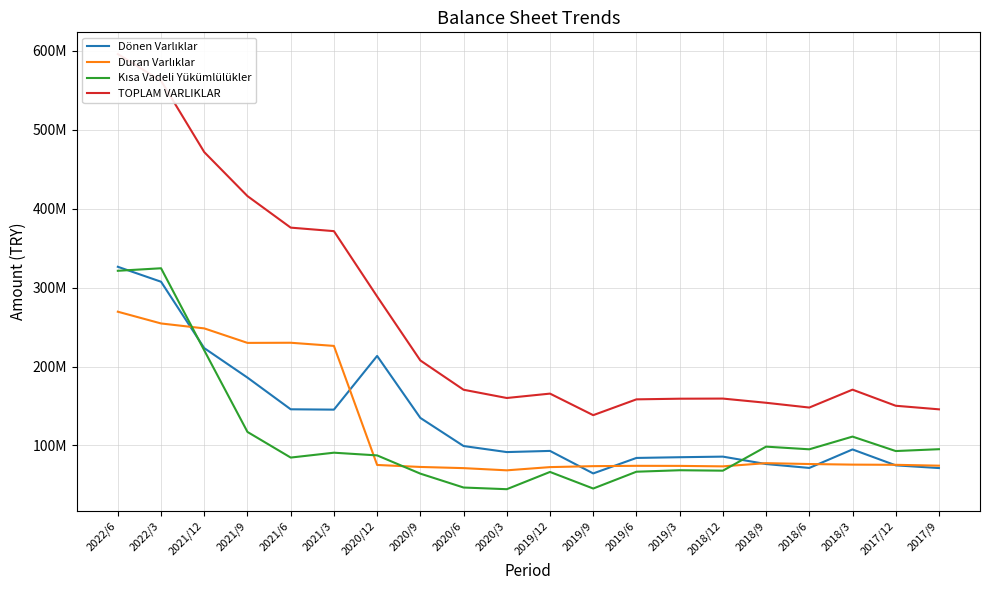

What is the label of the 1st point from the left?

2022/6